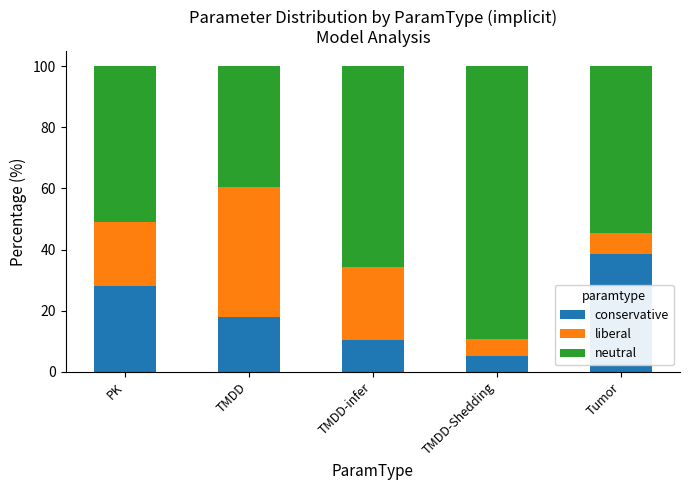

At which label does conservative reach its peak?

Tumor